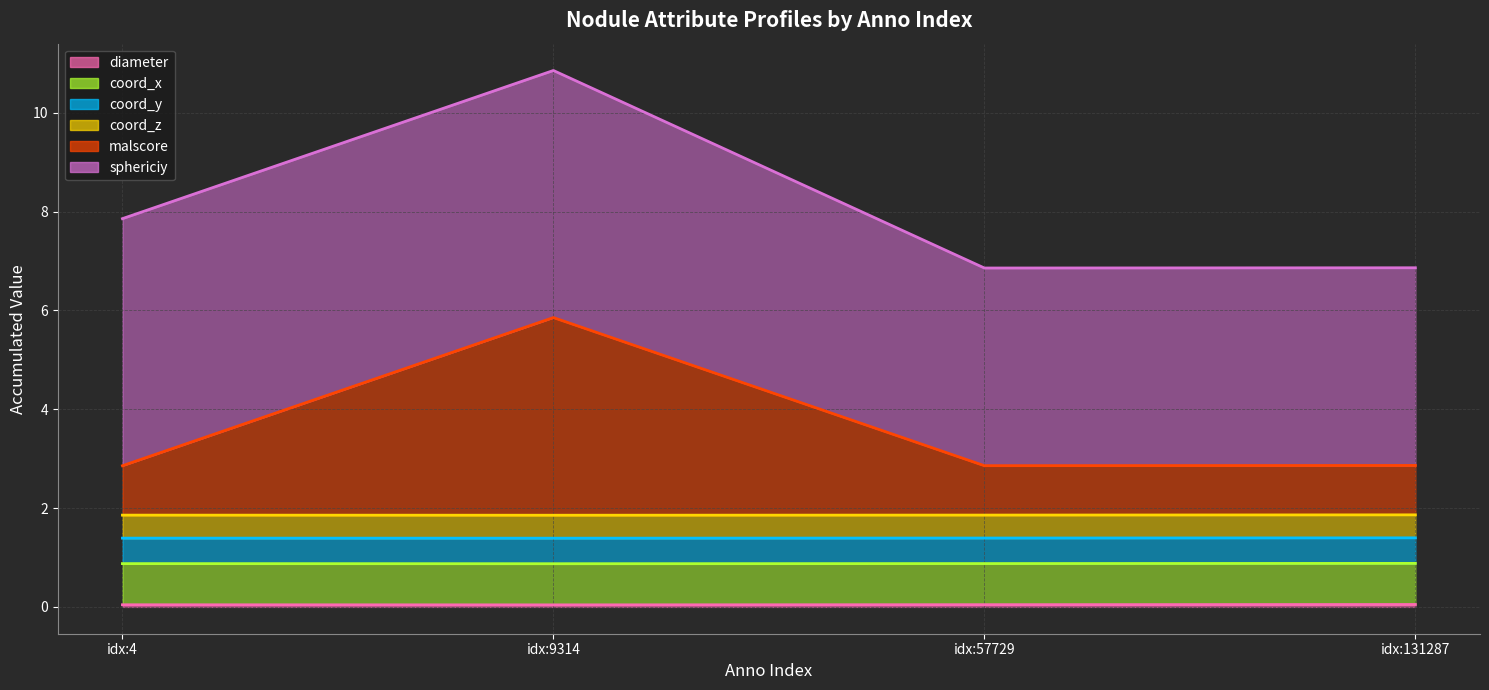

What is the average value of the coord_x line series?

0.9